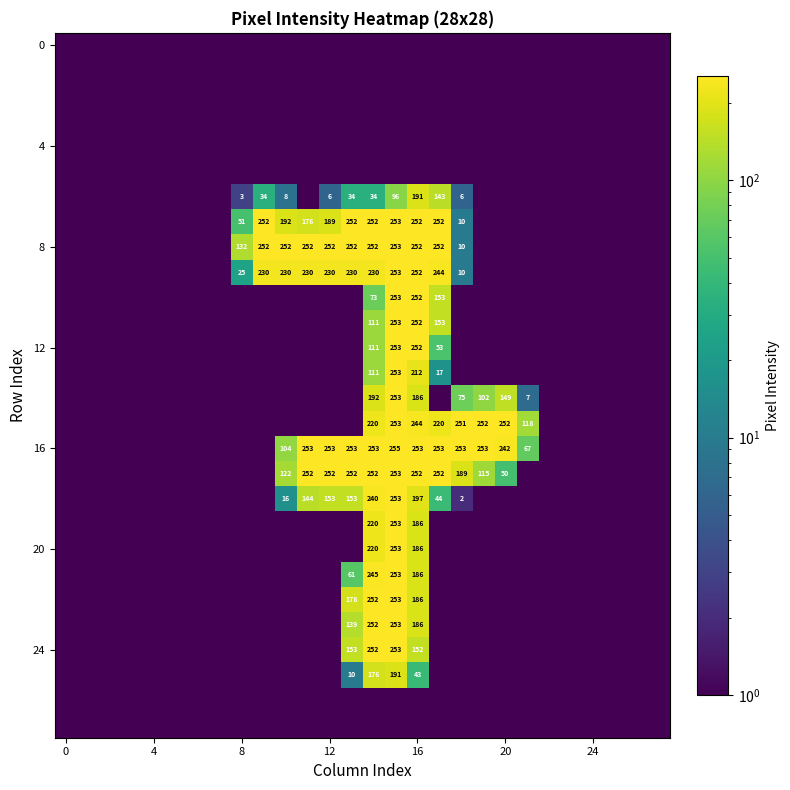

How many distinct data groups are displayed?

28